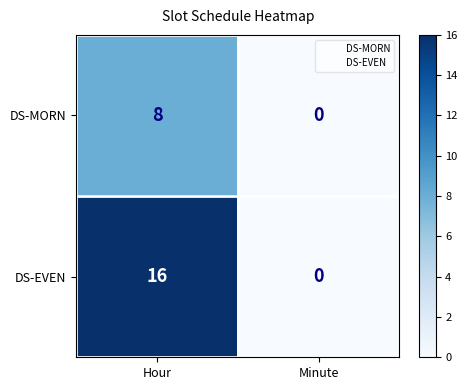

Reading left to right, what are all the values shown in this chart?

DS-MORN: Hour=8	Minute=0
DS-EVEN: Hour=16	Minute=0